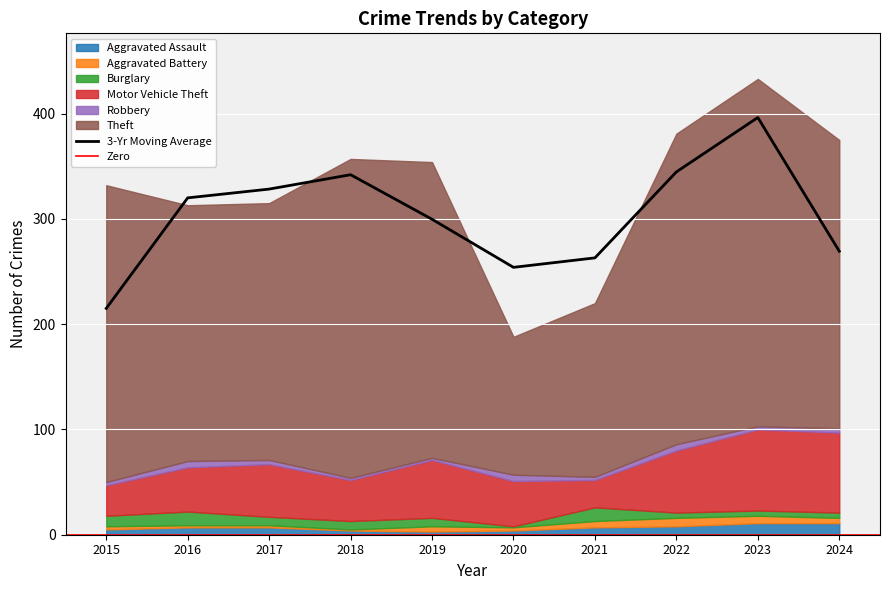

How many intersections are there between Aggravated Assault and Aggravated Battery?

2